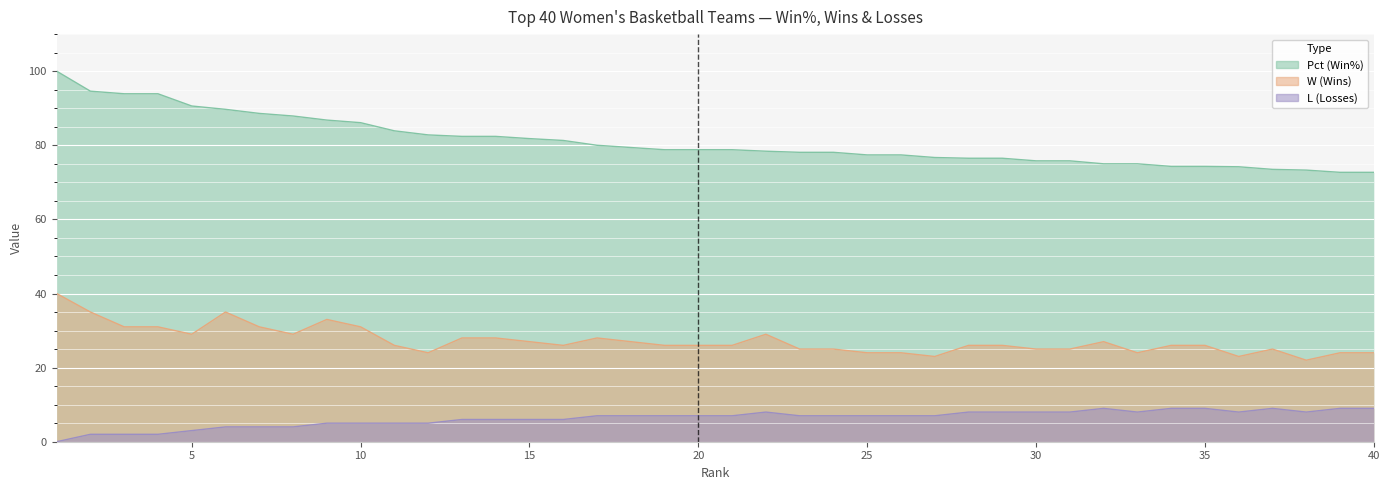

Rank the series by their average value, from highest to lowest.

Pct, W, L